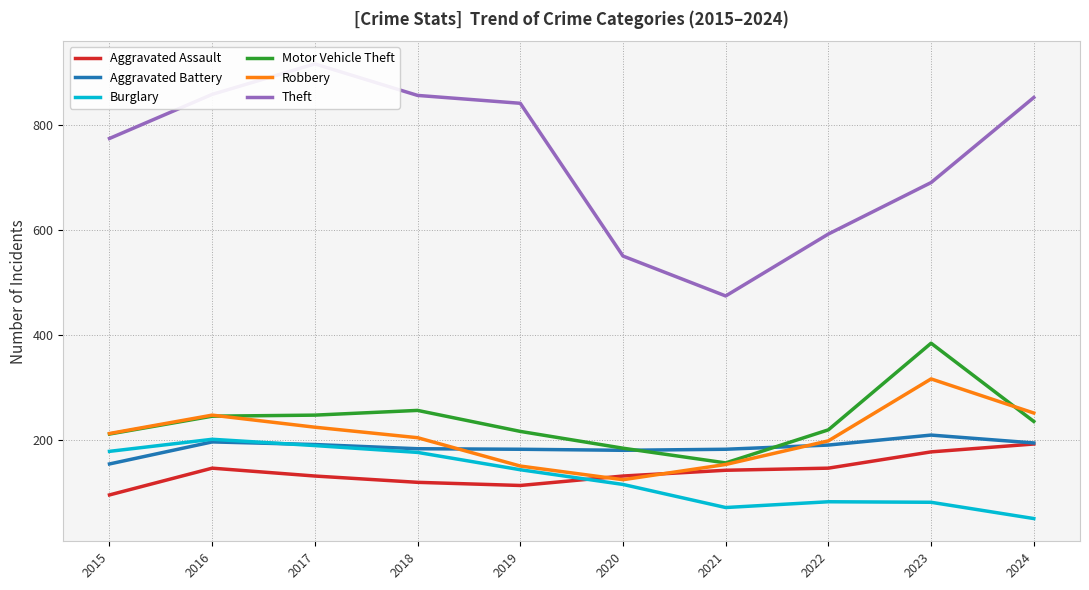

At which label is Motor Vehicle Theft closest to 270?

2018